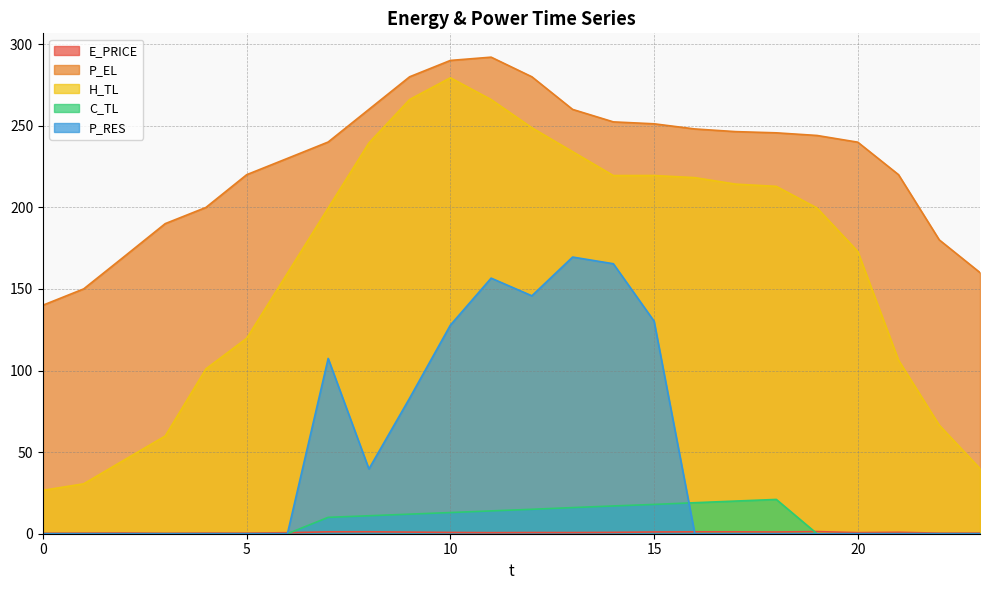

Rank the series by their maximum value, from highest to lowest.

P_EL, H_TL, P_RES, C_TL, E_PRICE